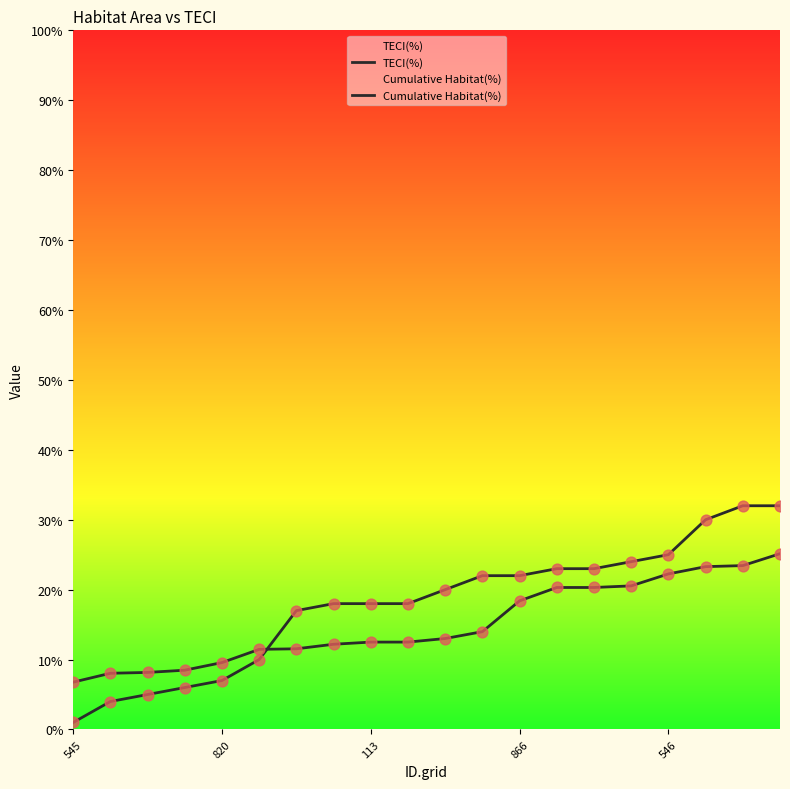

Which series reaches the maximum Y coordinate?

Cumulative Habitat(%)